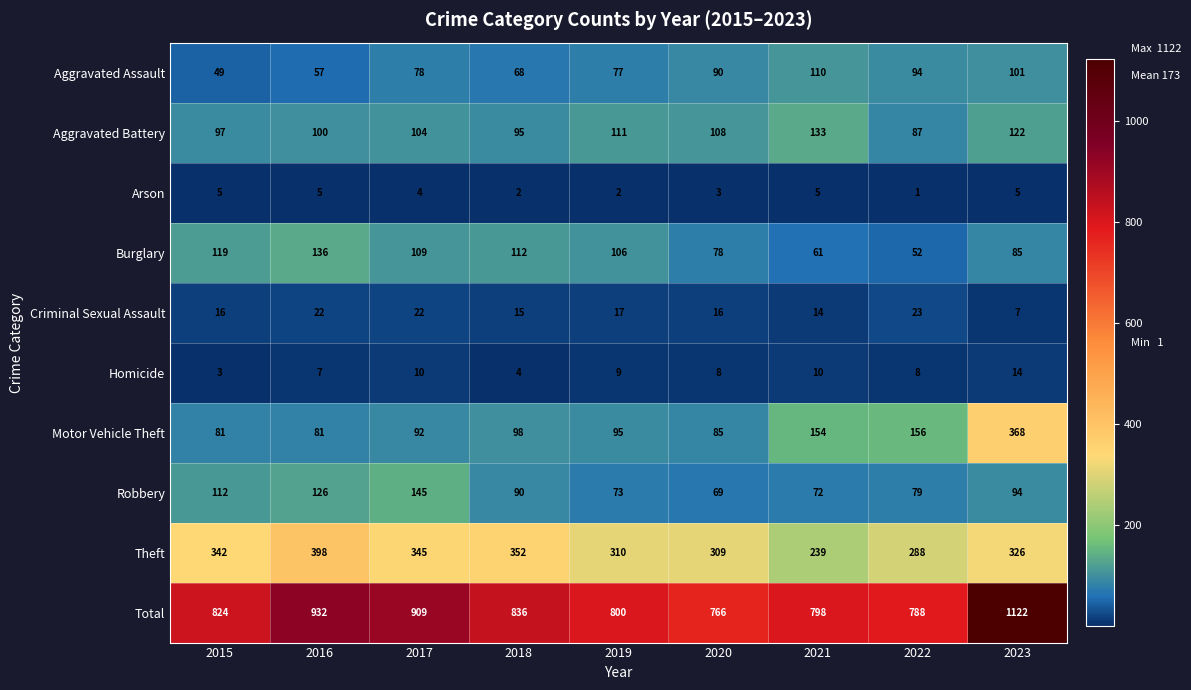

What is the maximum value for Burglary?

136